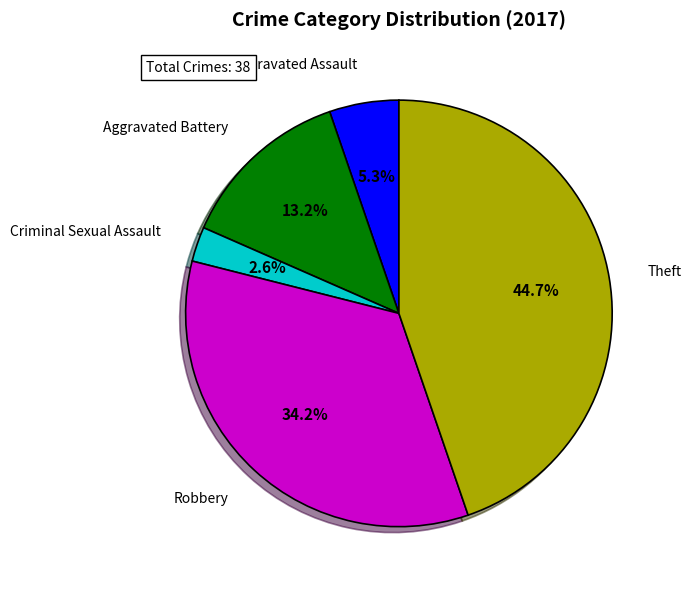

To the nearest percent, what is the difference between the largest and smallest slice percentages?

42%